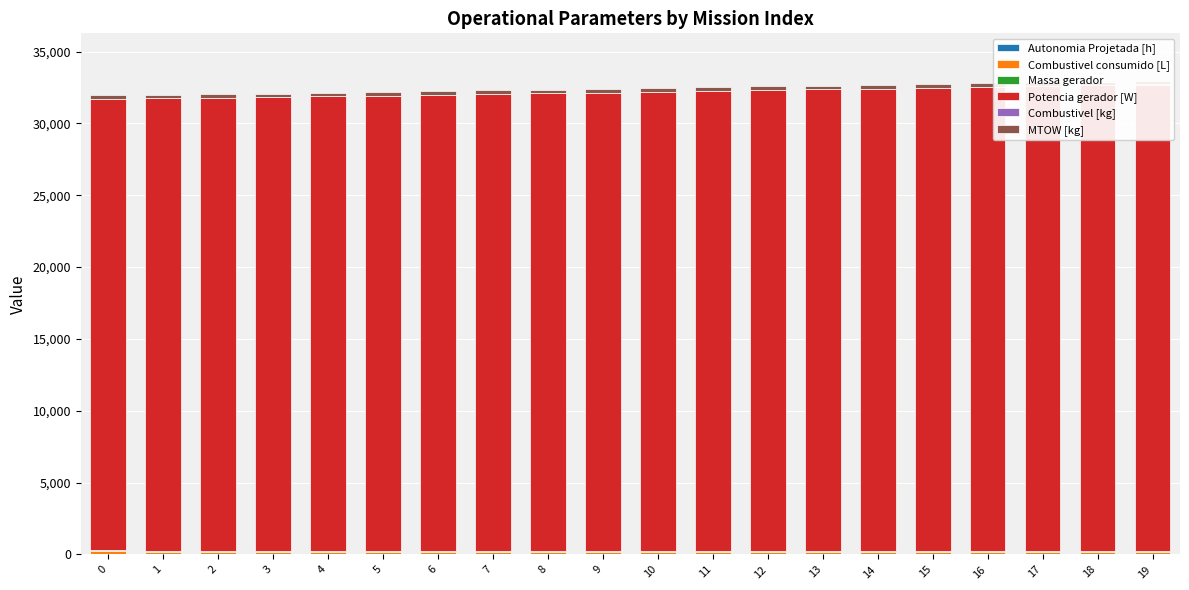

How many bars are there in total?

120